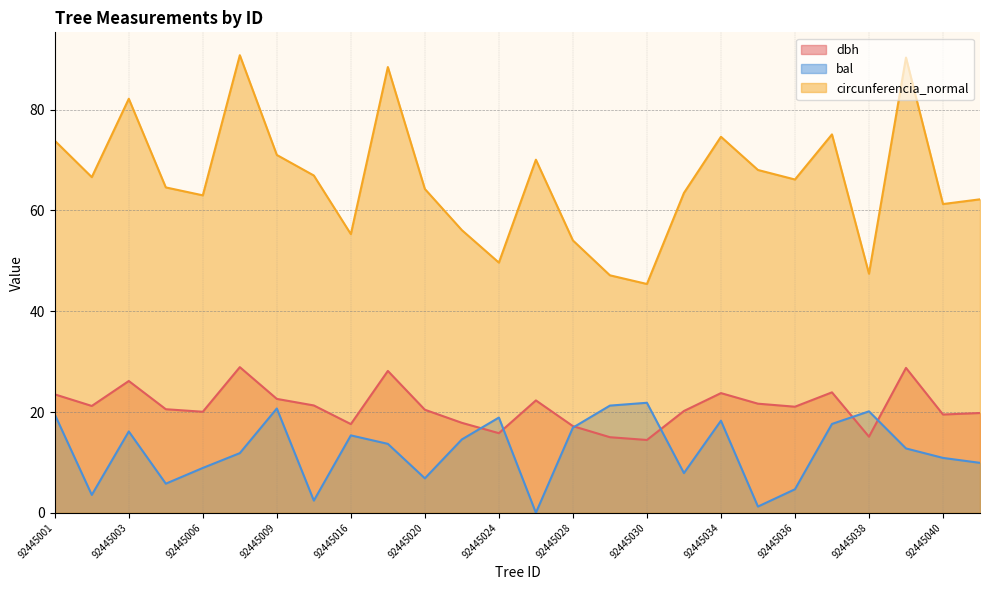

What is the sum of all bal values?

321.6